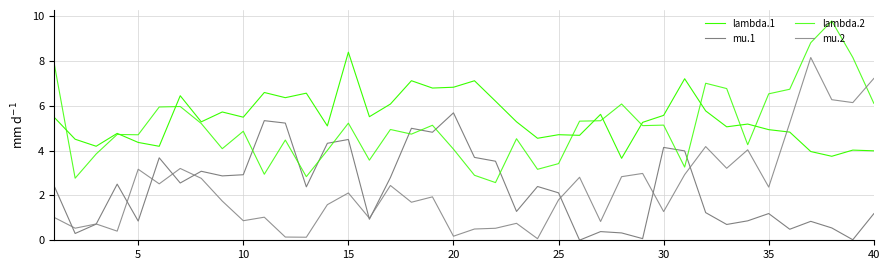

Is this an area chart (filled region under the line)?

No